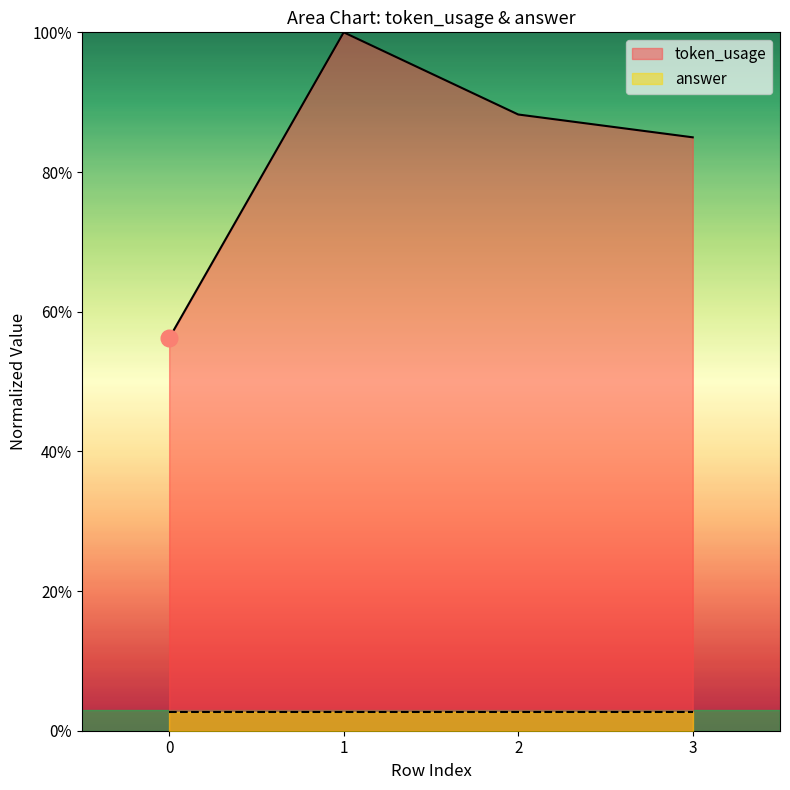

What is the value of the 4th point from the left?

85.0